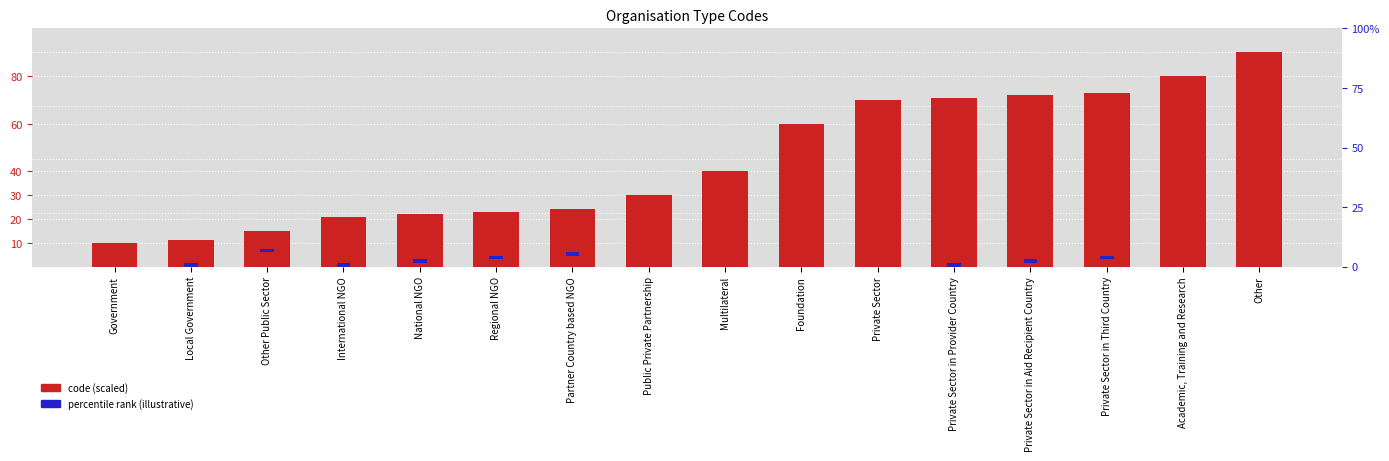

Rank the series by their average value, from lowest to highest.

percentile rank (illustrative), code (scaled)